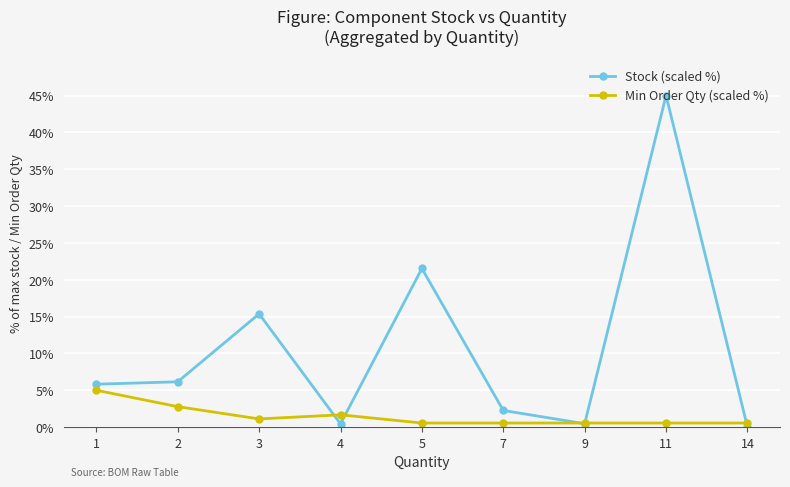

At which category does the chart reach its peak across all series?

11